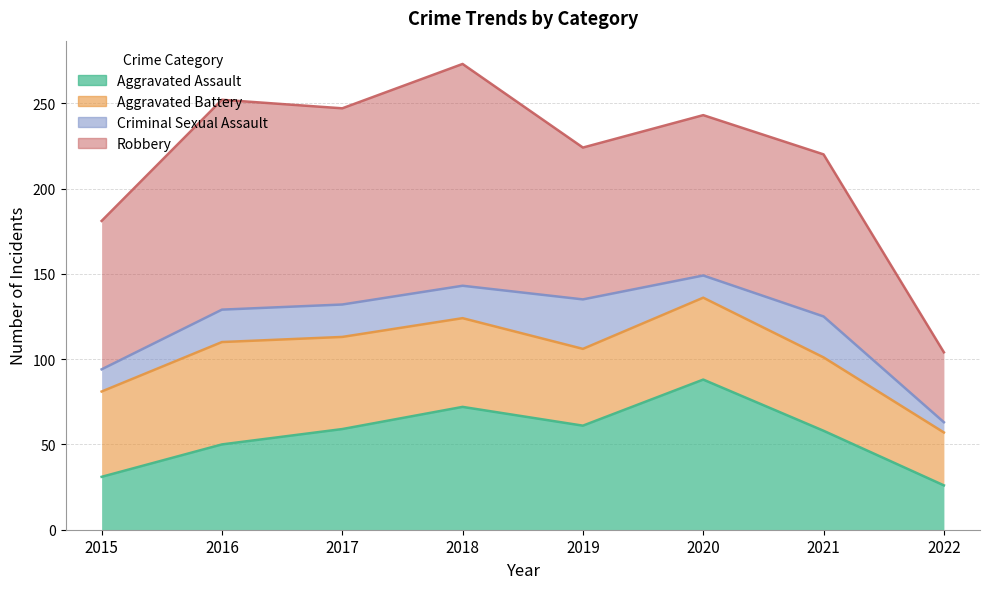

At 2016, list the series in order from largest to smallest.

Robbery, Aggravated Battery, Aggravated Assault, Criminal Sexual Assault